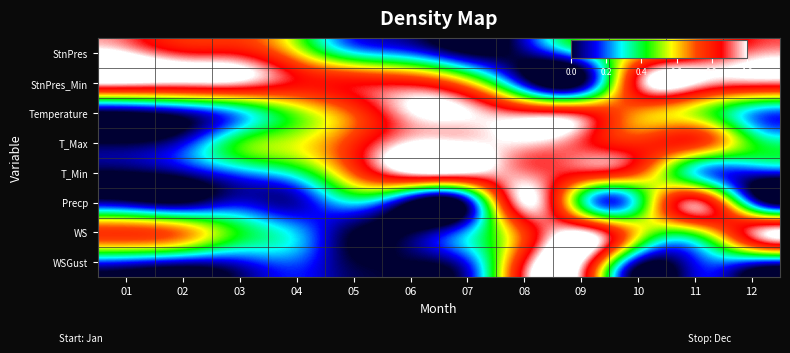

Reading right to left, what are all the values shown in this chart?

StnPres: 12=0.9	11=0.8	10=0.6	09=0.3	08=0.0	07=0.0	06=0.2	05=0.3	04=0.6	03=0.8	02=0.9	01=1.0
StnPres_Min: 12=0.9	11=1.0	10=0.9	09=0.0	08=0.1	07=0.6	06=0.8	05=0.8	04=0.8	03=1.0	02=1.0	01=1.0
Temperature: 12=0.3	11=0.5	10=0.7	09=0.8	08=0.9	07=1.0	06=1.0	05=0.7	04=0.5	03=0.3	02=0.1	01=0.0
T_Max: 12=0.4	11=0.8	10=0.8	09=0.9	08=1.0	07=1.0	06=1.0	05=0.8	04=0.6	03=0.4	02=0.1	01=0.0
T_Min: 12=0.1	11=0.3	10=0.7	09=0.9	08=0.9	07=1.0	06=1.0	05=0.7	04=0.4	03=0.2	02=0.1	01=0.0
Precp: 12=0.2	11=0.9	10=0.4	09=0.4	08=1.0	07=0.1	06=0.0	05=0.3	04=0.1	03=0.1	02=0.0	01=0.0
WS: 12=0.9	11=0.5	10=0.6	09=1.0	08=0.7	07=0.3	06=0.0	05=0.0	04=0.3	03=0.4	02=0.7	01=0.7
WSGust: 12=0.2	11=0.1	10=0.1	09=1.0	08=0.9	07=0.2	06=0.0	05=0.0	04=0.2	03=0.1	02=0.1	01=0.2